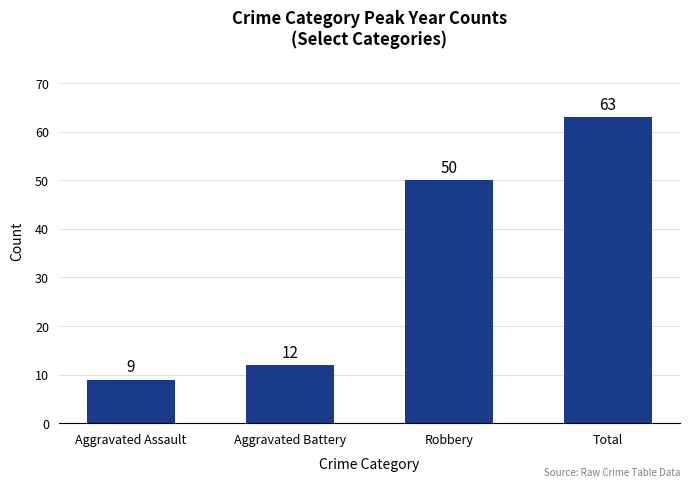

Between Aggravated Battery and Aggravated Assault, which is larger?

Aggravated Battery